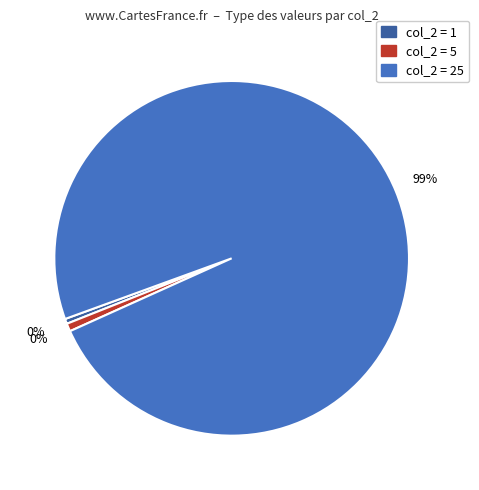

Which slice is the smallest?

1